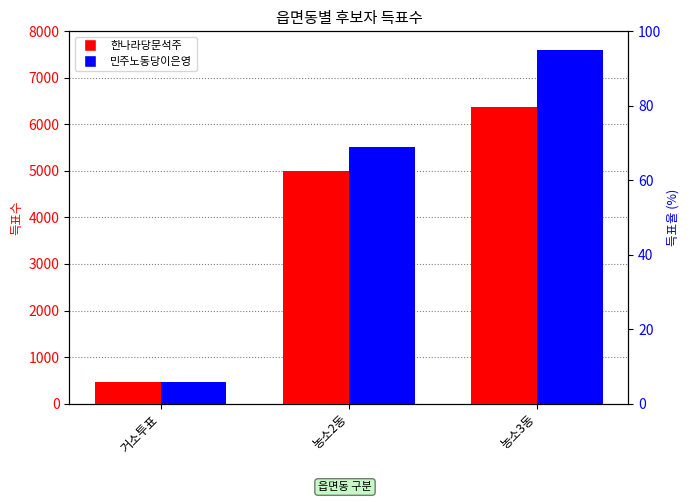

The 민주노동당이은영 series shows 5524 at 농소2동. True or false?

True